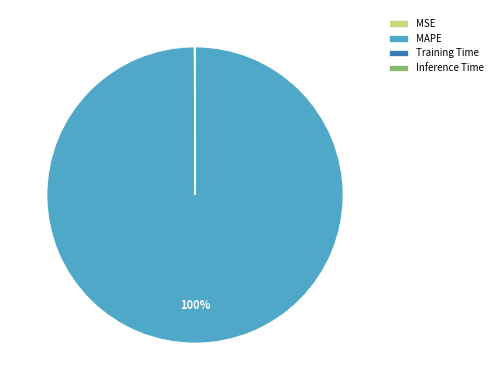

To the nearest percent, what is the average slice percentage?

25%